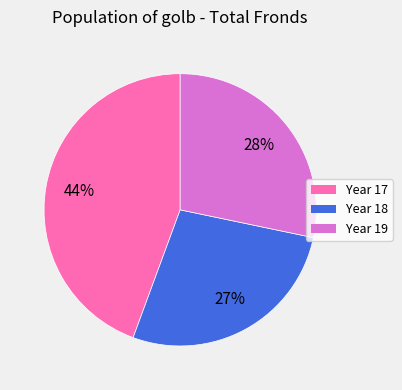

Count the number of slices in the pie.

3